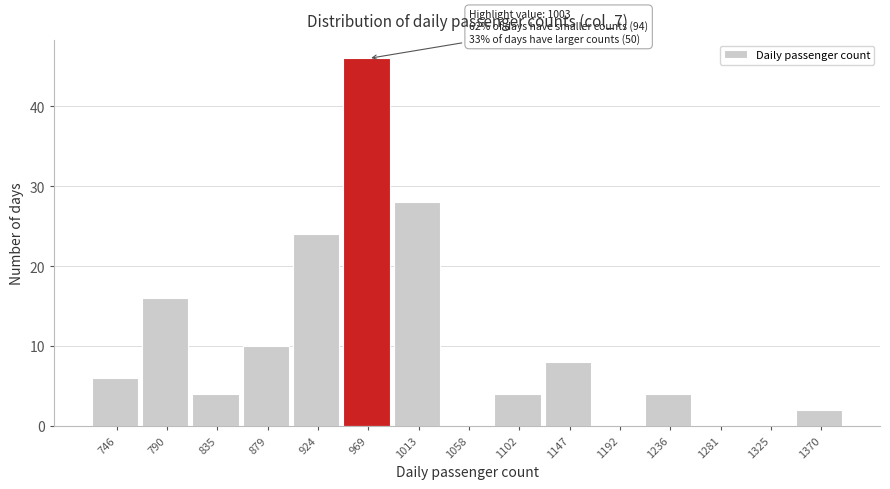

Reading left to right, extract all data points from this chart.

746=6	790=16	835=4	879=10	924=24	969=46	1013=28	1058=0	1102=4	1147=8	1192=0	1236=4	1281=0	1325=0	1370=2